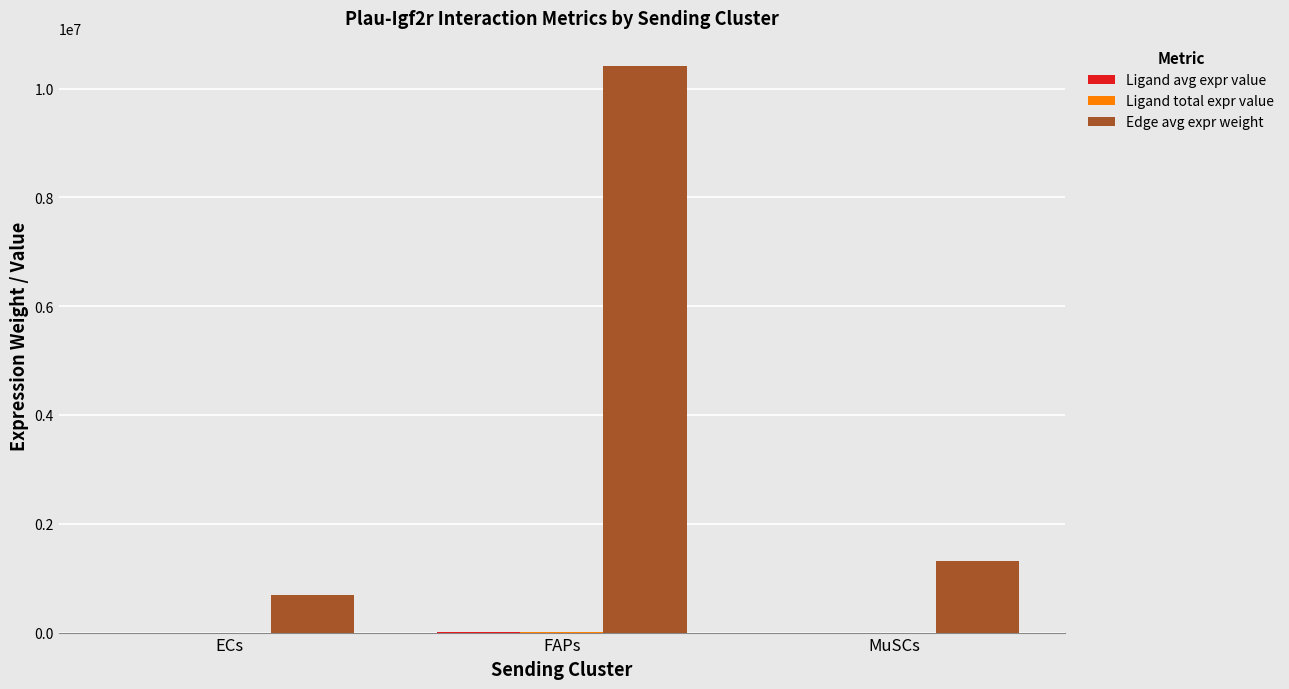

The Edge avg expr weight series shows 683680.2 at ECs. True or false?

True